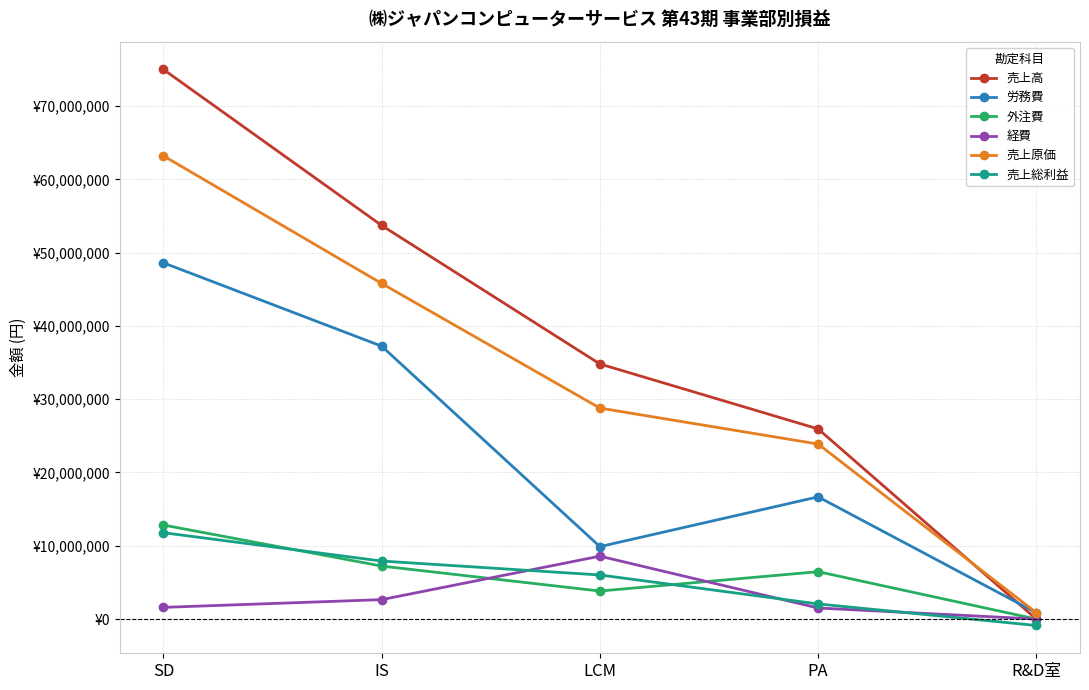

Which series has the largest total across all categories?

売上高